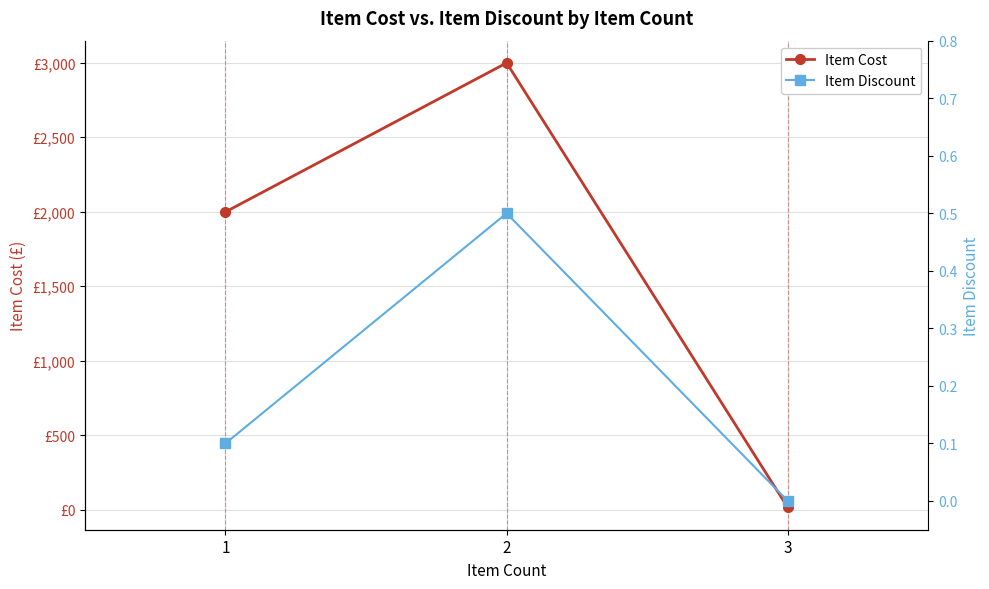

Between 1 and 2, which series saw the biggest shift?

Item Cost